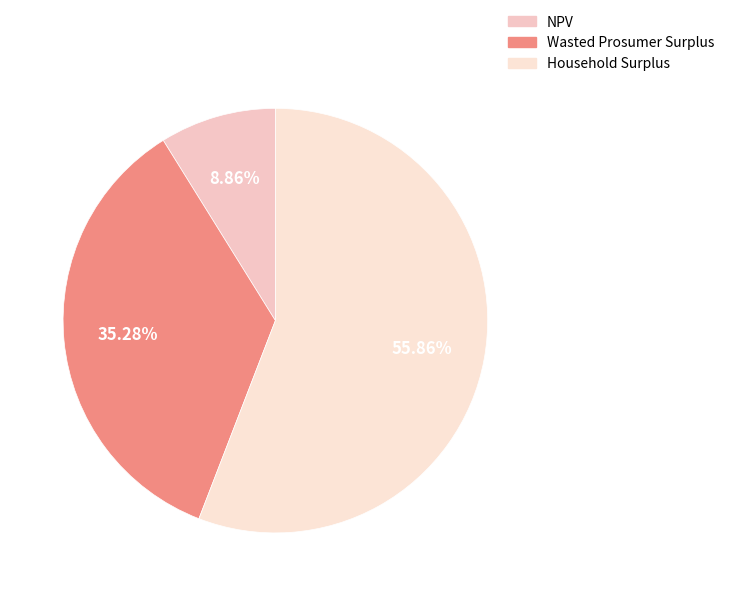

How many segments does this pie chart have?

3